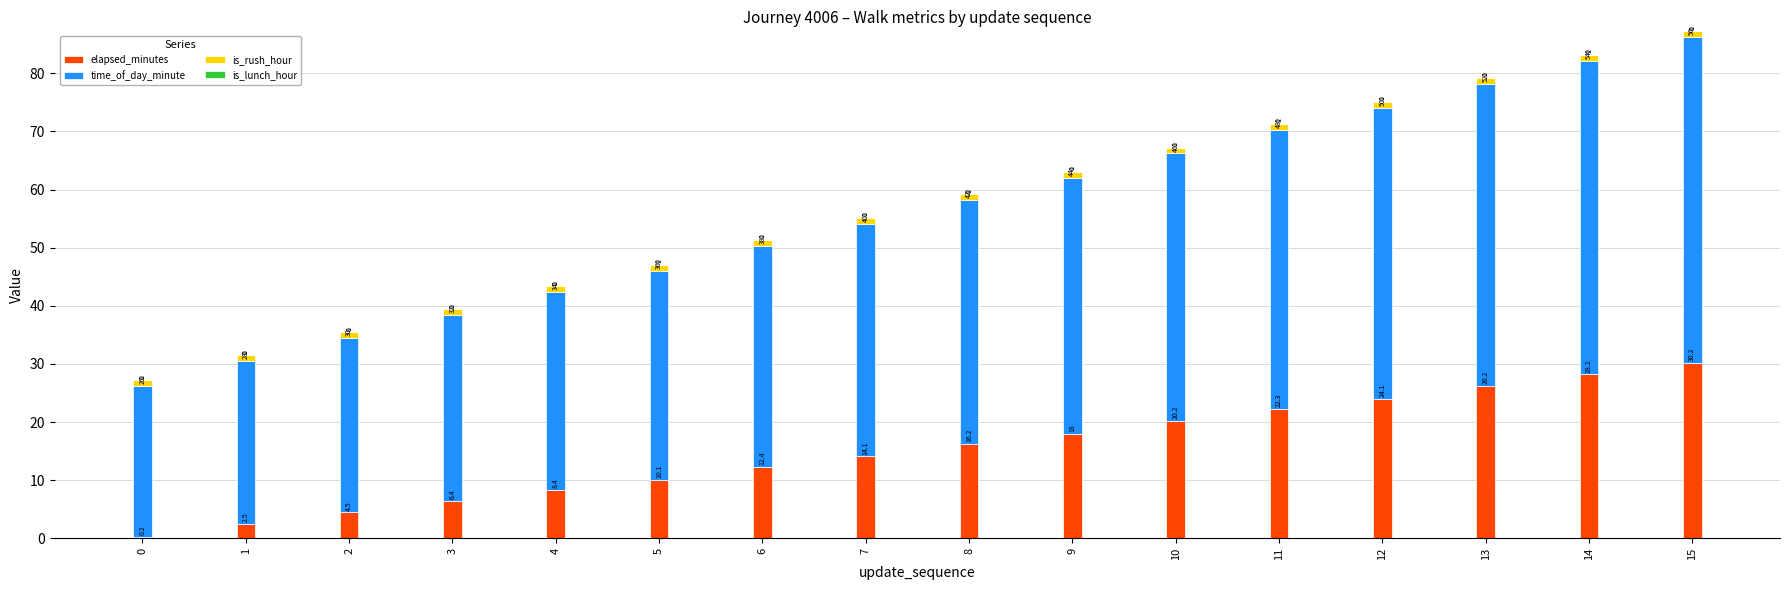

The elapsed_minutes series shows 14.1 at 7. True or false?

True